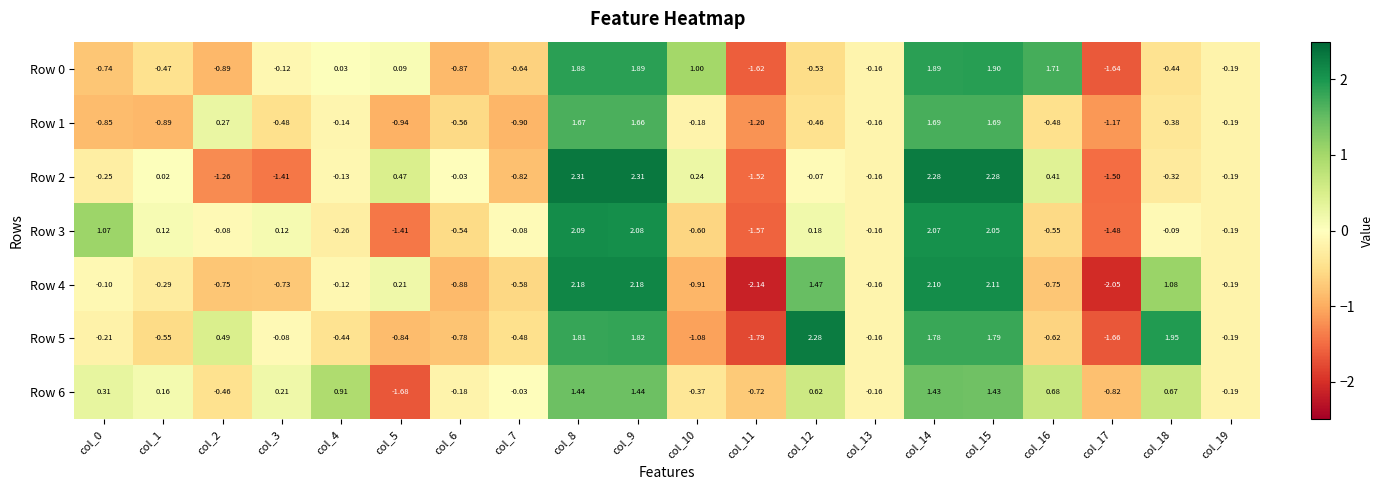

Between col_4 and col_18, which series saw the biggest shift?

Row 5